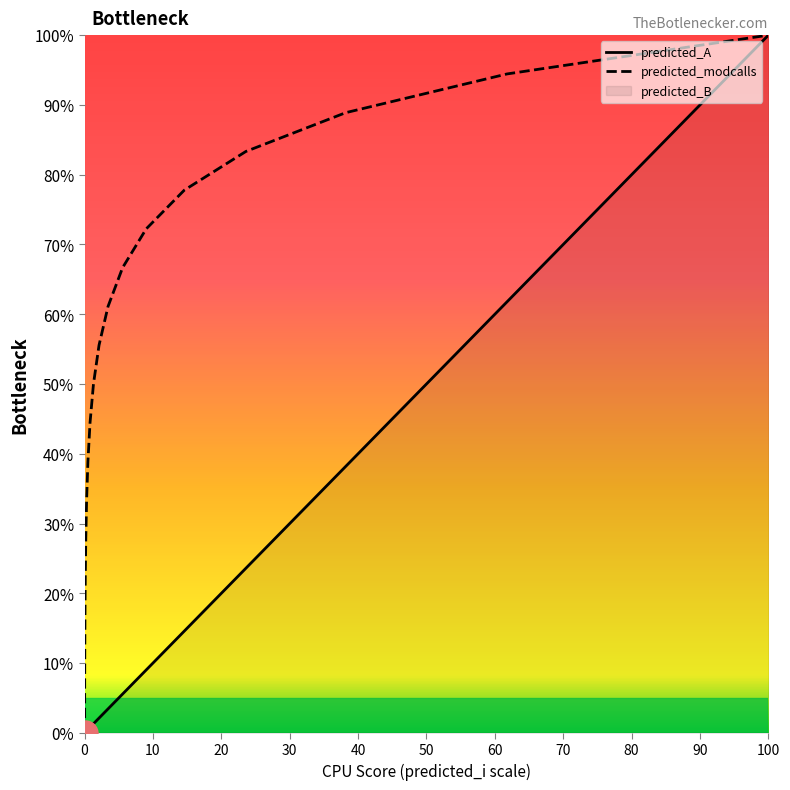

Which category has the highest value in the predicted_modcalls series?

100